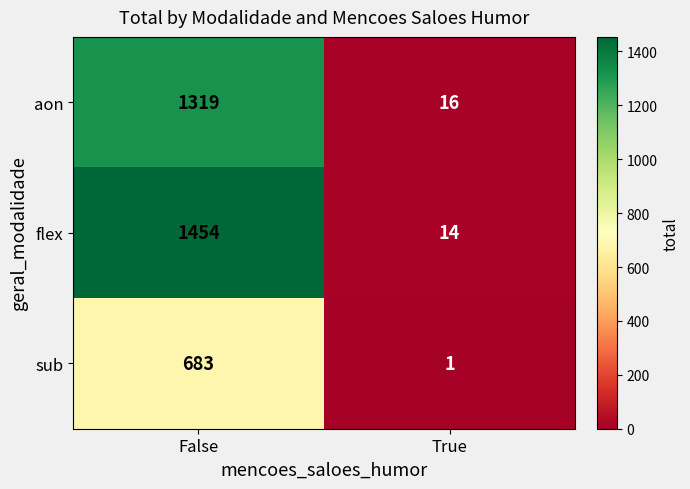

The value of flex at False is 1454. True or false?

True